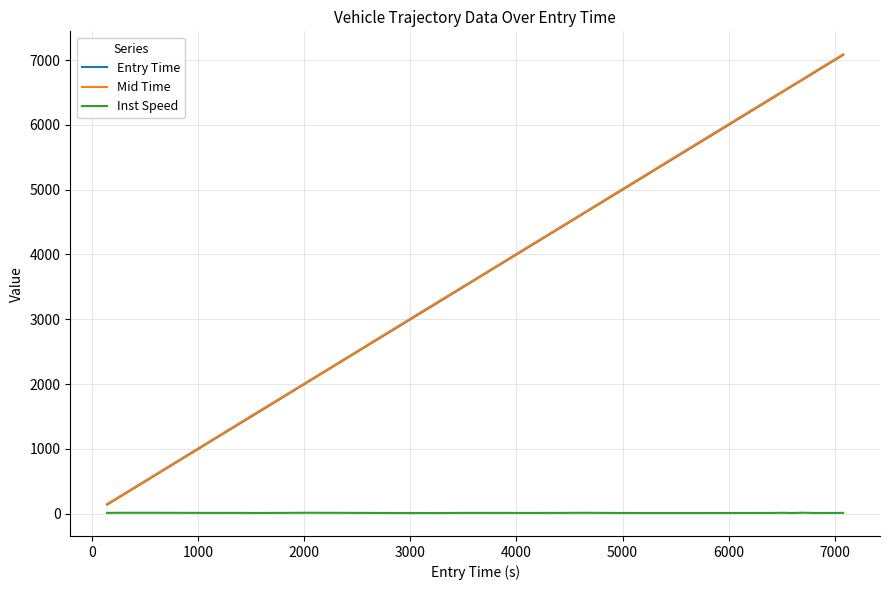

What is the difference between the second highest and second lowest values in the Inst Speed series?

4.1